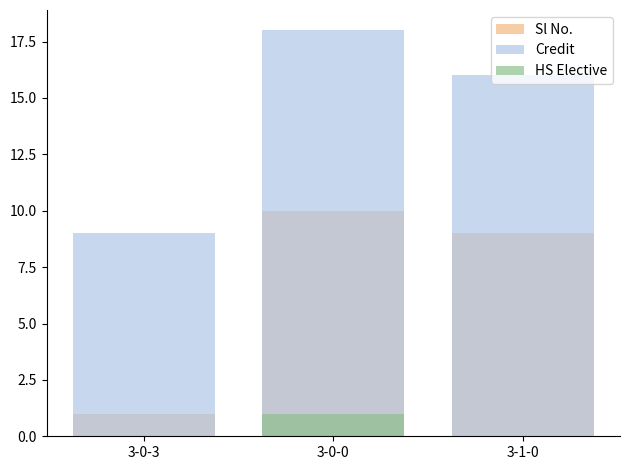

At 3-0-3, list the series in order from smallest to largest.

HS Elective, Sl No., Credit